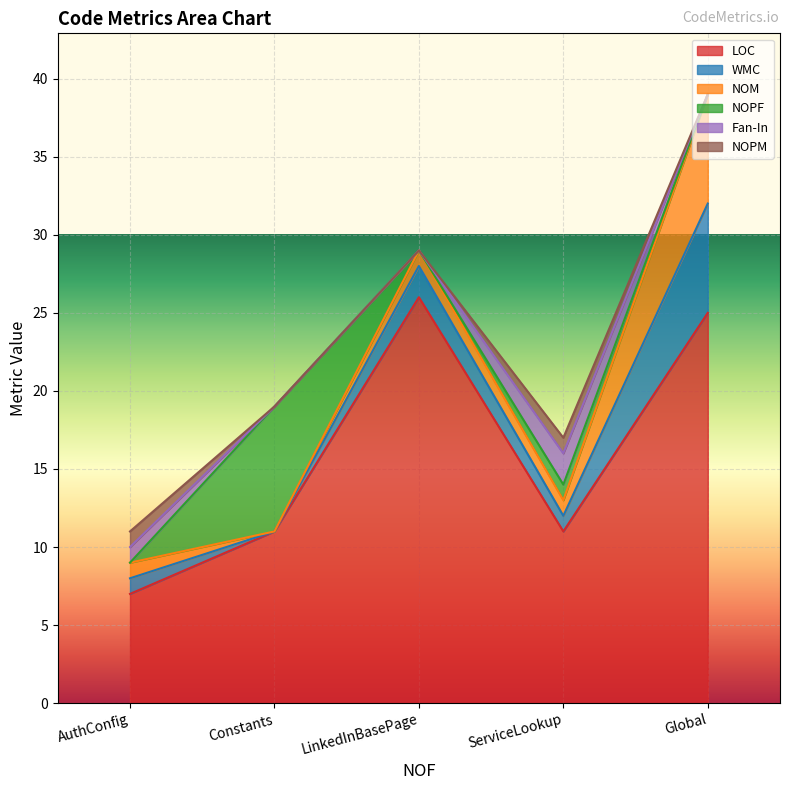

Reading right to left, list all the values displayed in this chart.

LOC: Global=25	ServiceLookup=11	LinkedInBasePage=26	Constants=11	AuthConfig=7
WMC: Global=7	ServiceLookup=1	LinkedInBasePage=2	Constants=0	AuthConfig=1
NOM: Global=7	ServiceLookup=1	LinkedInBasePage=1	Constants=0	AuthConfig=1
NOPF: Global=0	ServiceLookup=1	LinkedInBasePage=0	Constants=8	AuthConfig=0
Fan-In: Global=0	ServiceLookup=2	LinkedInBasePage=0	Constants=0	AuthConfig=1
NOPM: Global=0	ServiceLookup=1	LinkedInBasePage=0	Constants=0	AuthConfig=1